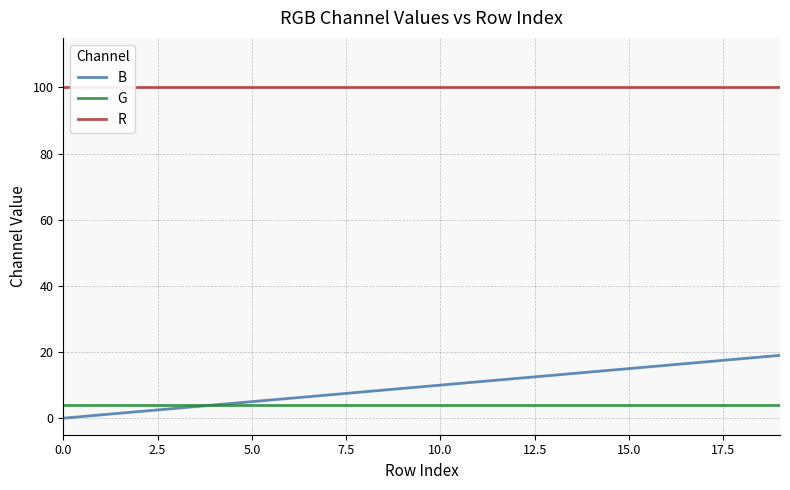

What is the average value of the R series?

100